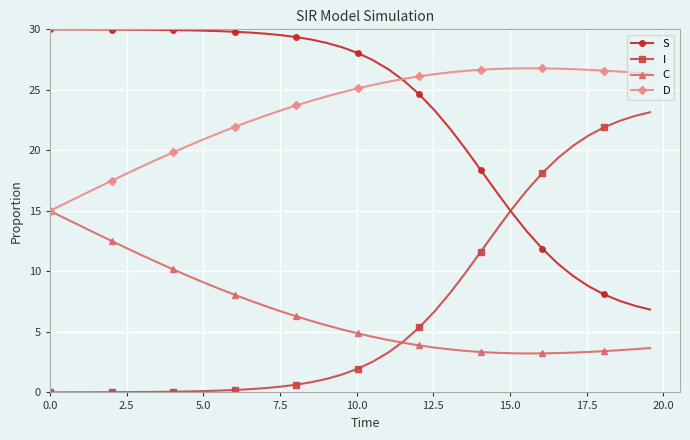

True or false: D and I intersect in this chart.

False